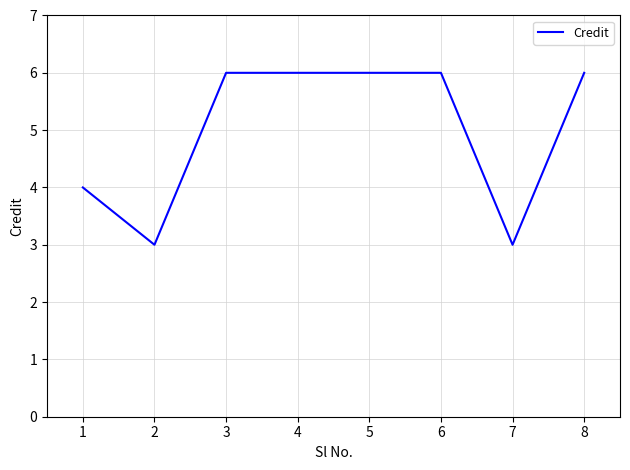

Count the values in the range 4 to 6.

6